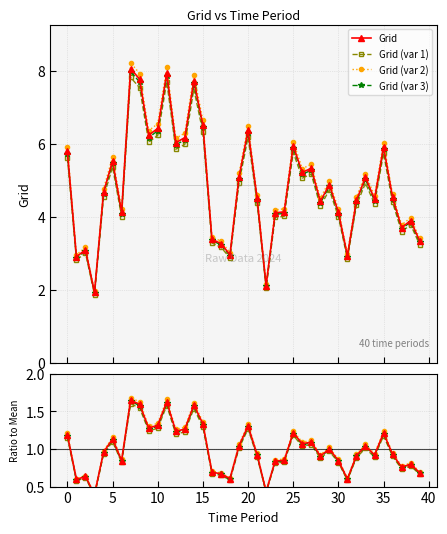

List the labels in order of value, smallest first.

3, 22, 1, 31, 18, 2, 17, 39, 16, 37, 38, 23, 30, 6, 24, 28, 32, 34, 21, 36, 4, 29, 33, 19, 26, 27, 5, 0, 35, 25, 12, 13, 9, 20, 10, 15, 14, 8, 11, 7